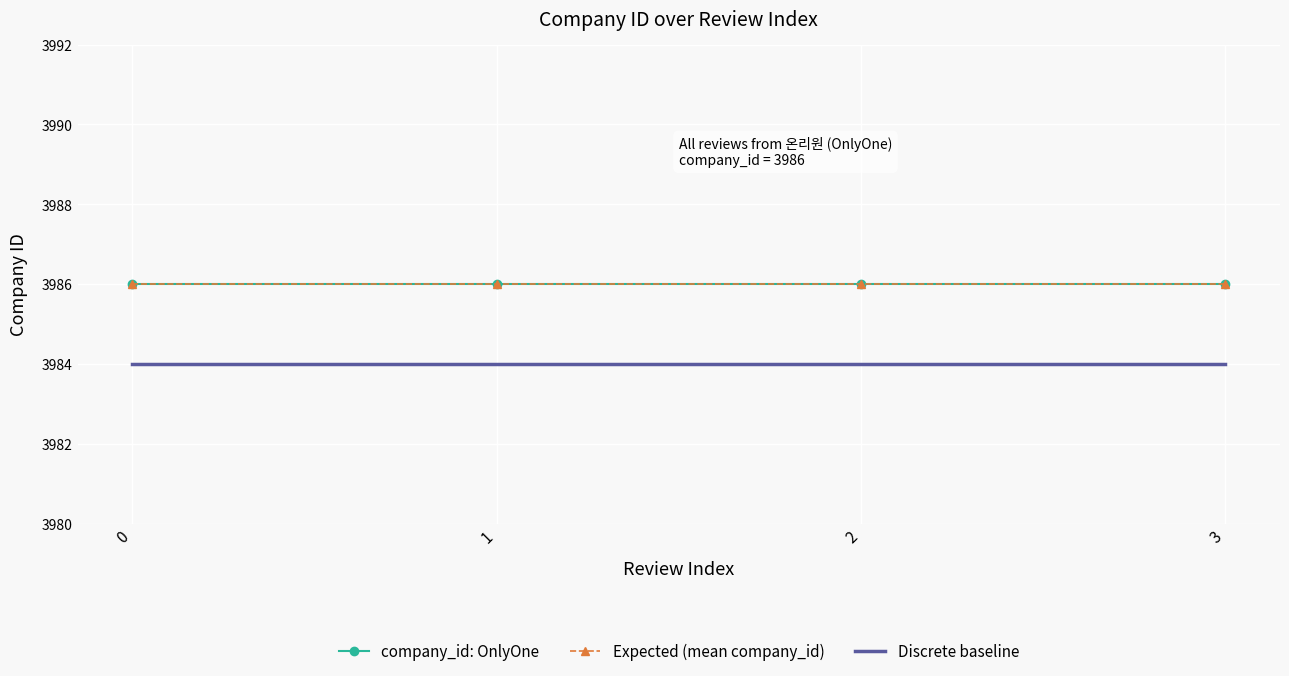

What is the highest value of the company_id: OnlyOne series?

3986